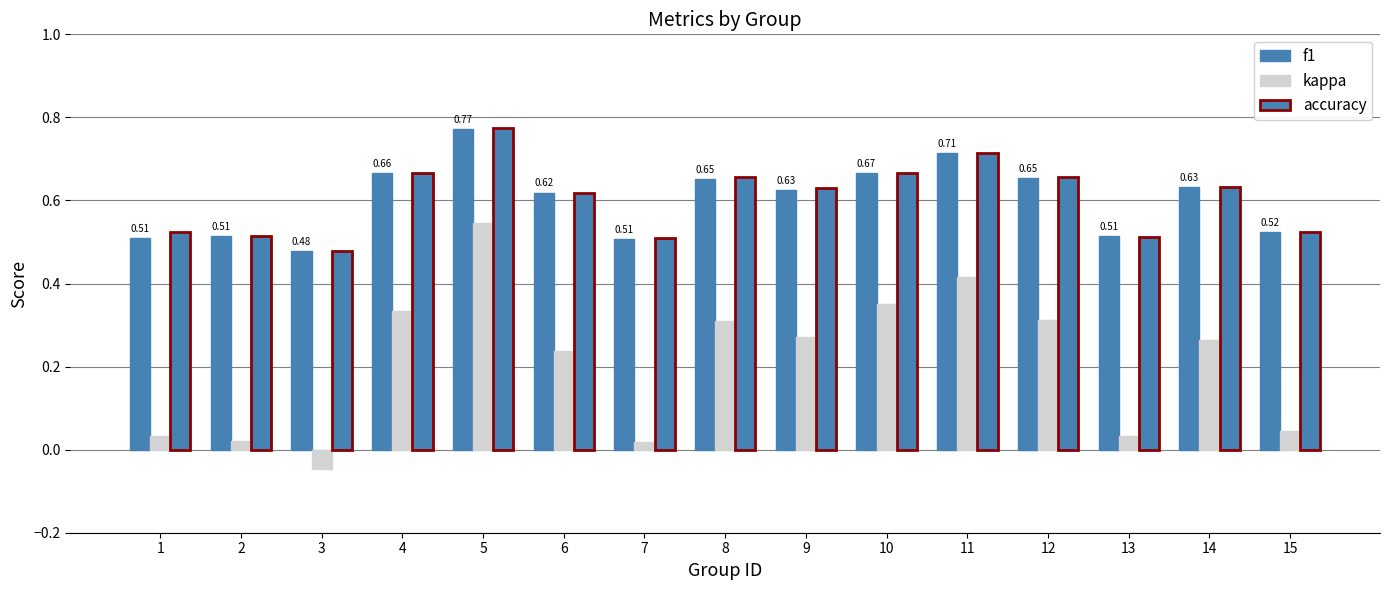

What is the average value of the kappa series?

0.2